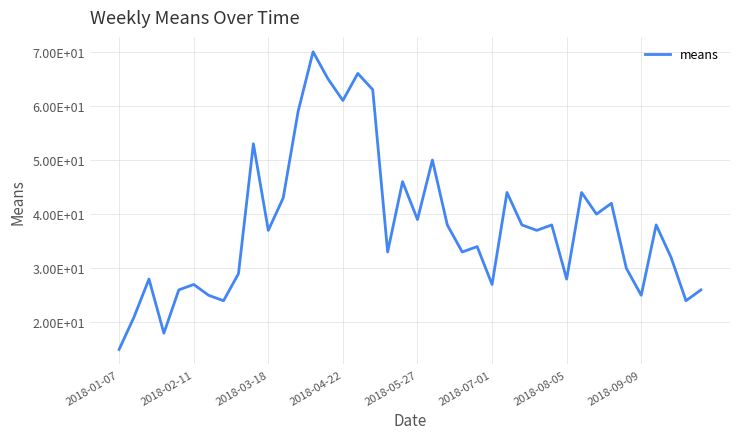

Is this an area chart (filled region under the line)?

No